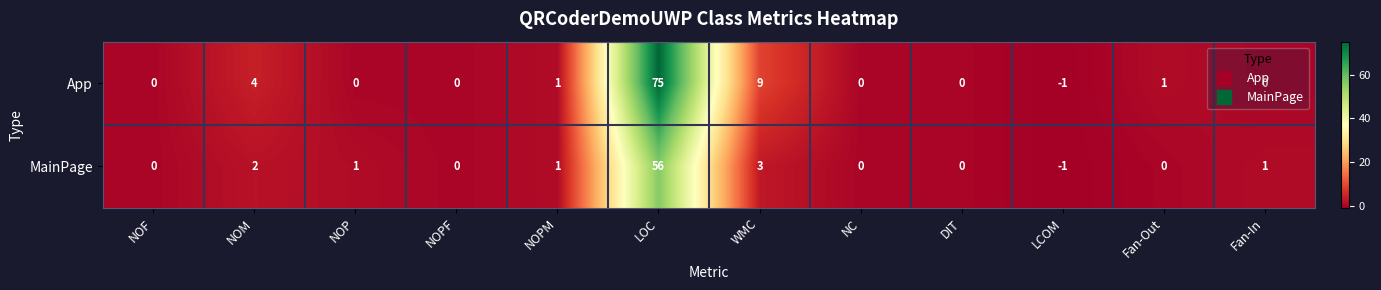

Where is App nearest to the value 37?

WMC